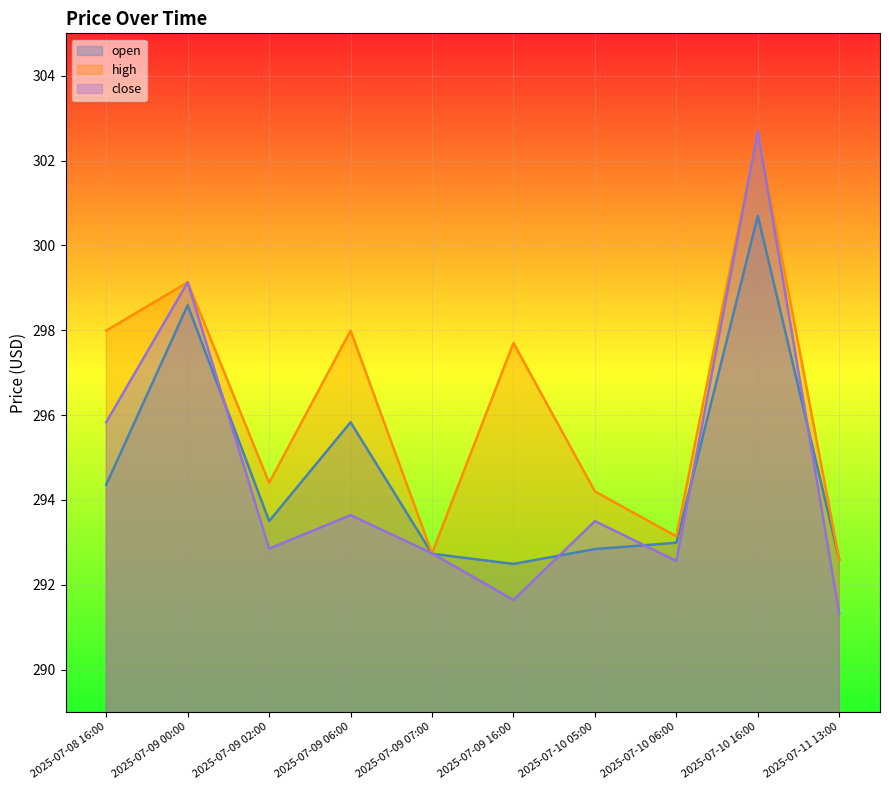

True or false: close and high cross at least once.

False